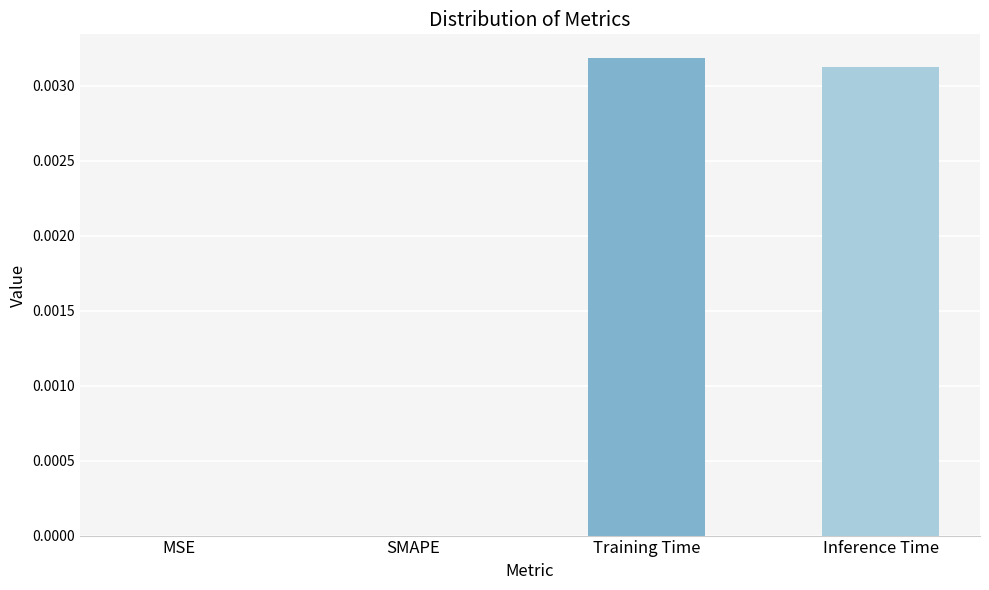

Which category has the highest value across all series?

Training Time